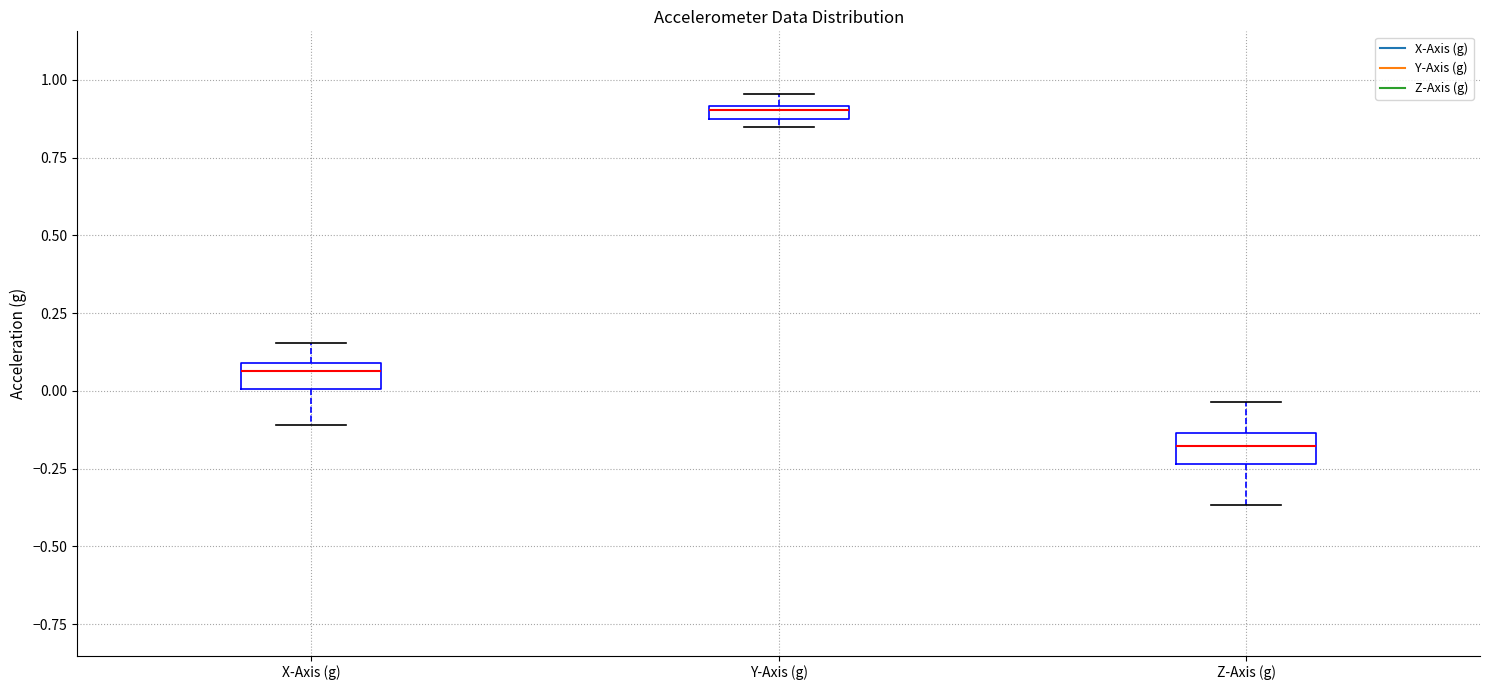

Which box's median line is the lowest?

Z-Axis (g)